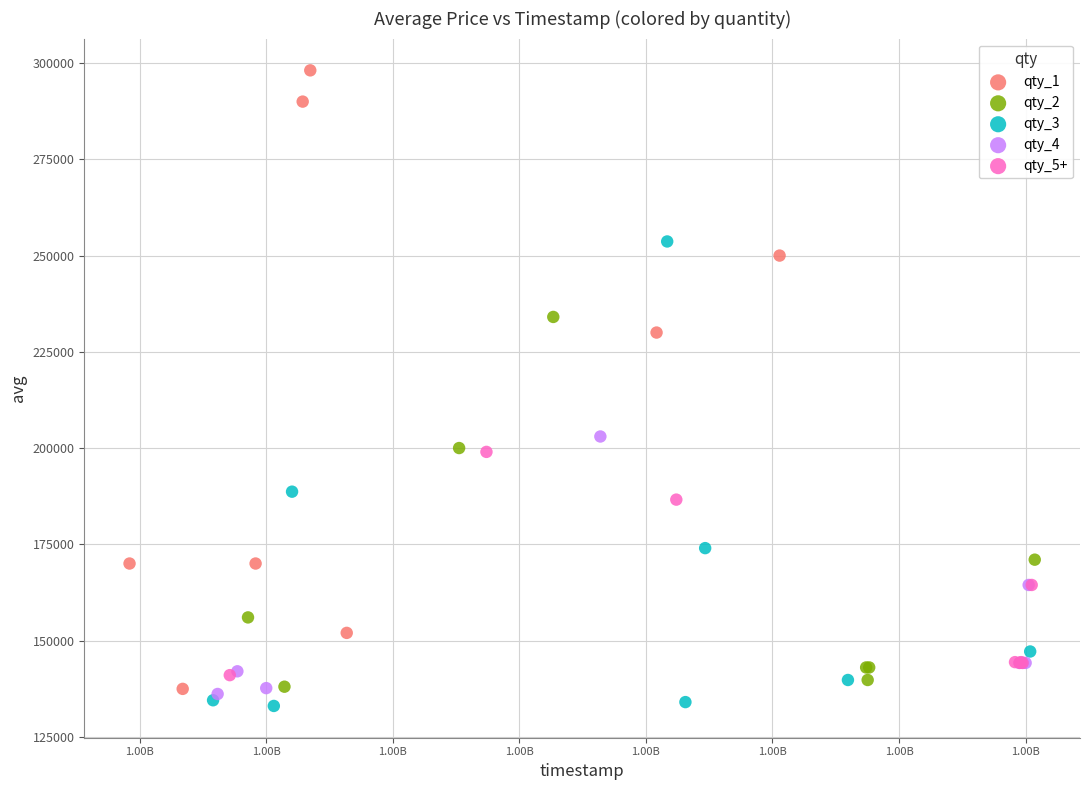

Which series reaches the maximum Y coordinate?

qty_1